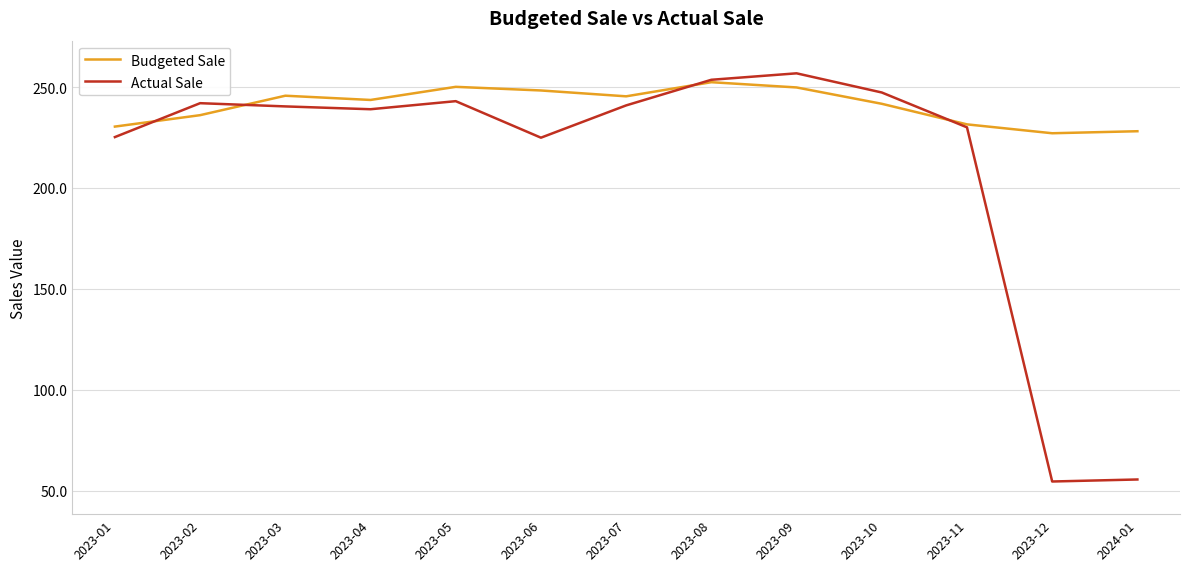

True or false: Actual Sale and Budgeted Sale intersect in this chart.

True